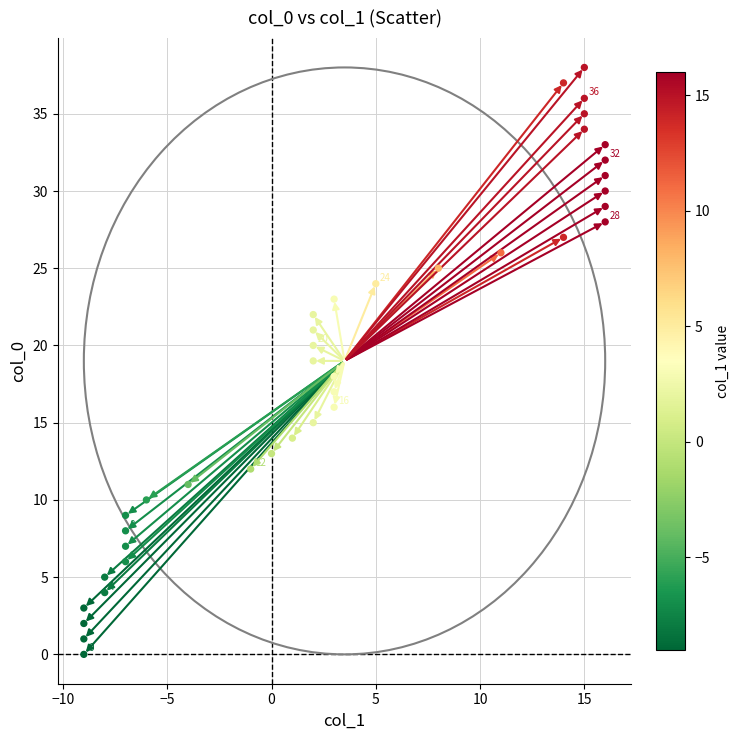

What is the range of Y values (max minus min)?

38